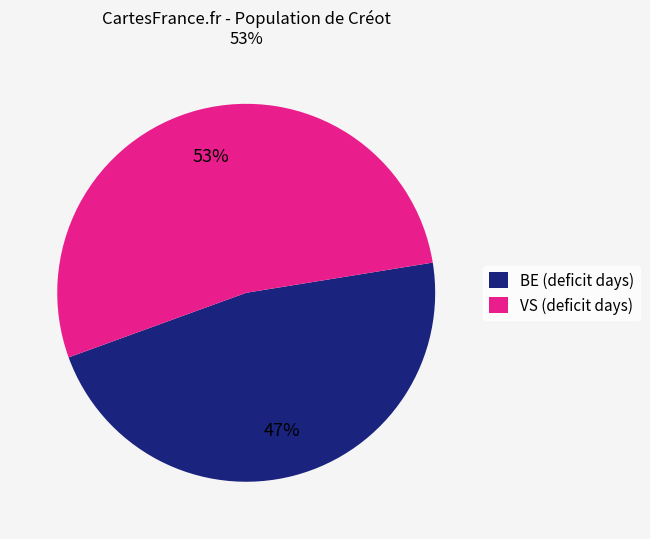

To the nearest percent, what is the difference between the BE (deficit days) and VS (deficit days) slice percentages?

6%